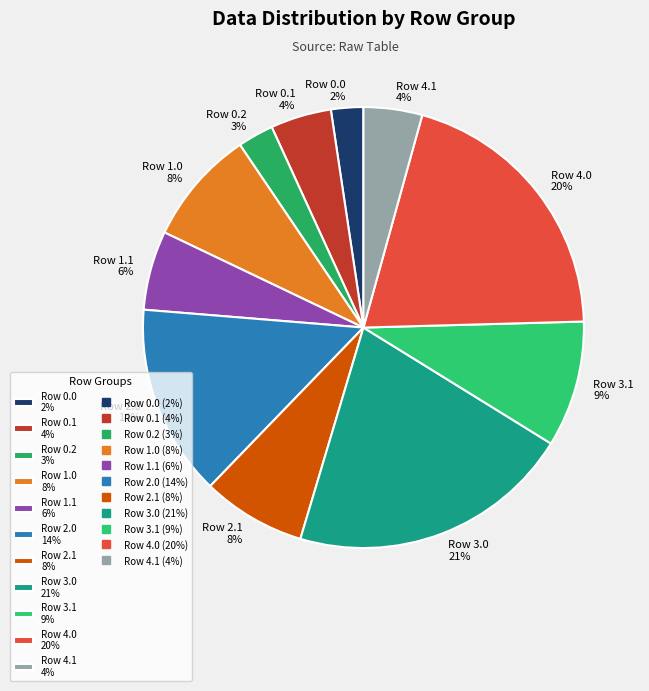

Between Row 2.0 14% and Row 4.1 4%, which is larger?

Row 2.0 14%